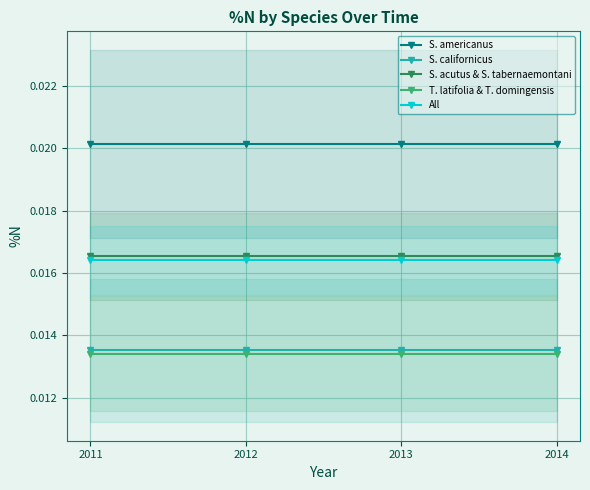

Is the value of S. californicus at 2014 greater than the value of All at 2012?

No